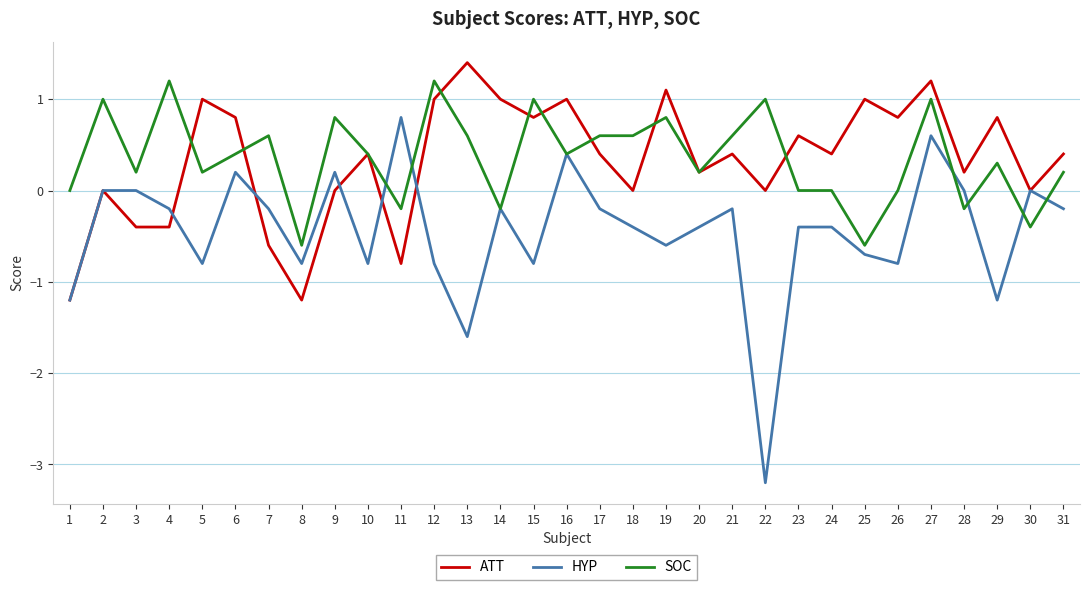

What value does the ATT series have at 20?

0.2